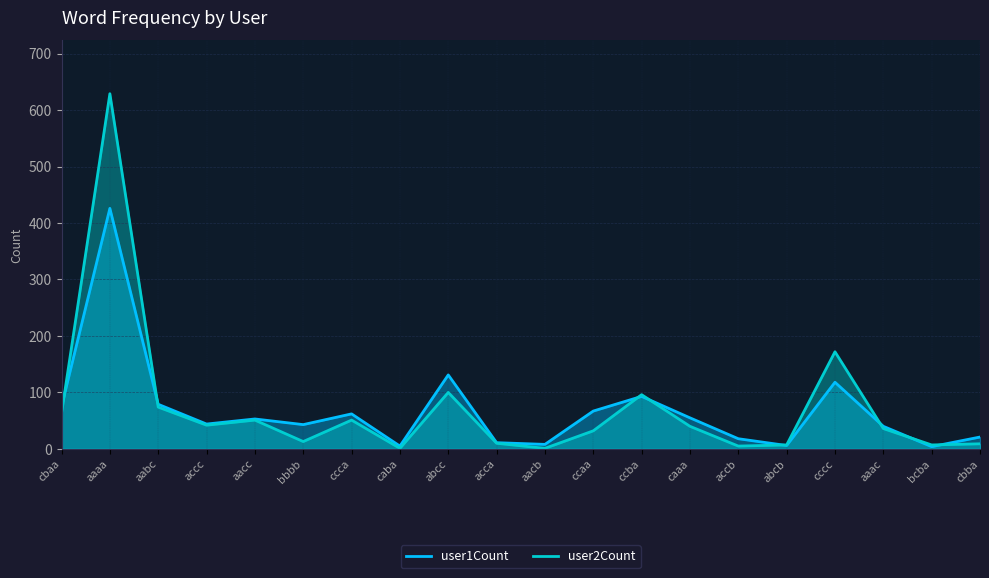

What is the label of the 1st point from the left?

cbaa